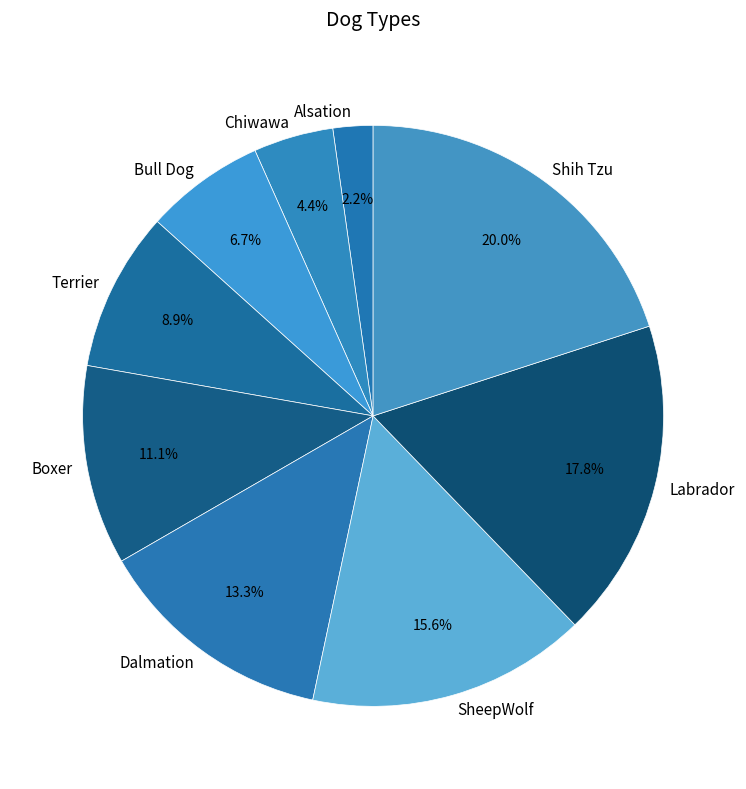

What portion of the pie excludes Bull Dog?

93.3%